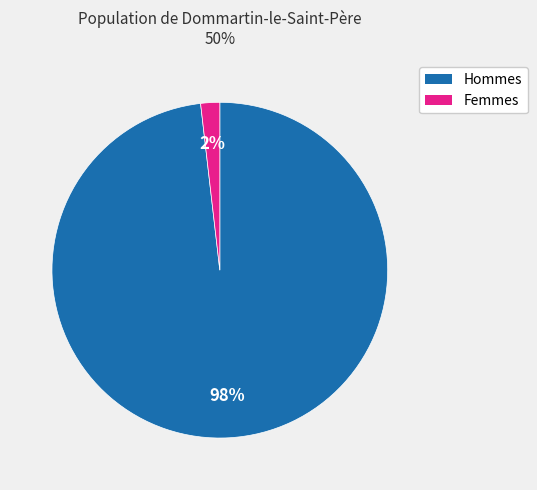

Which slice represents more than half of the pie?

Hommes